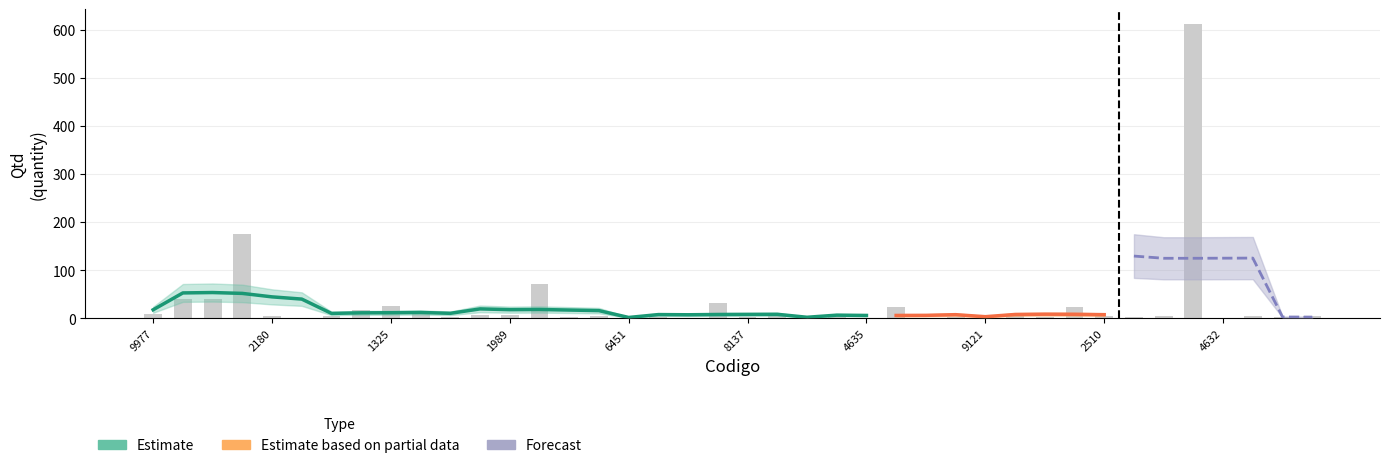

What is the average value?

29